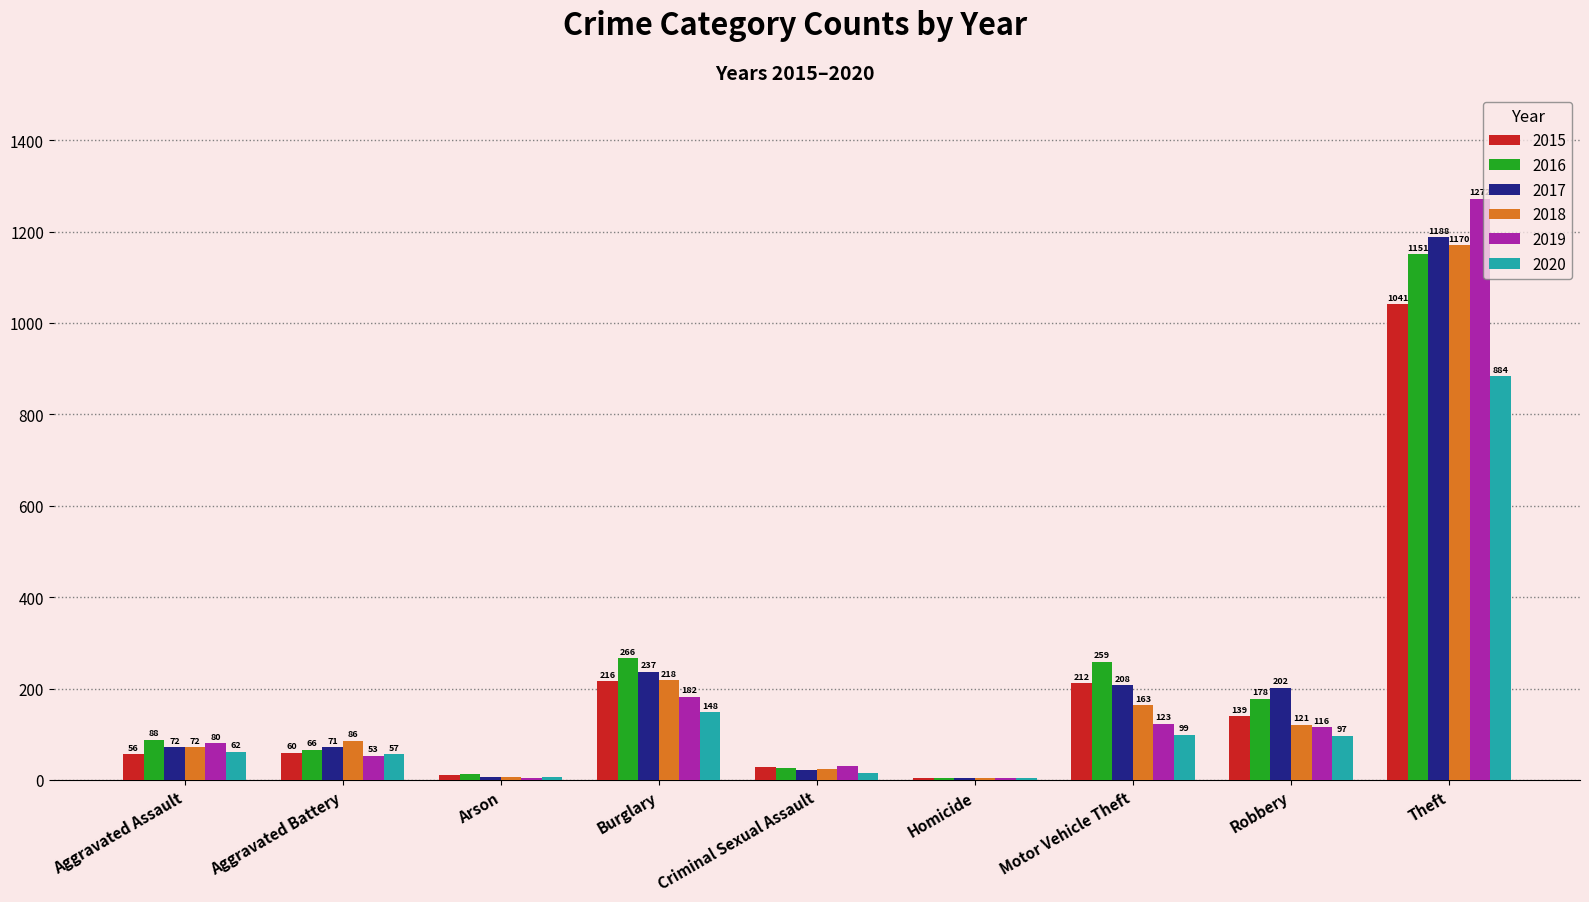

True or false: 2016 has a value of 427 at Motor Vehicle Theft.

False